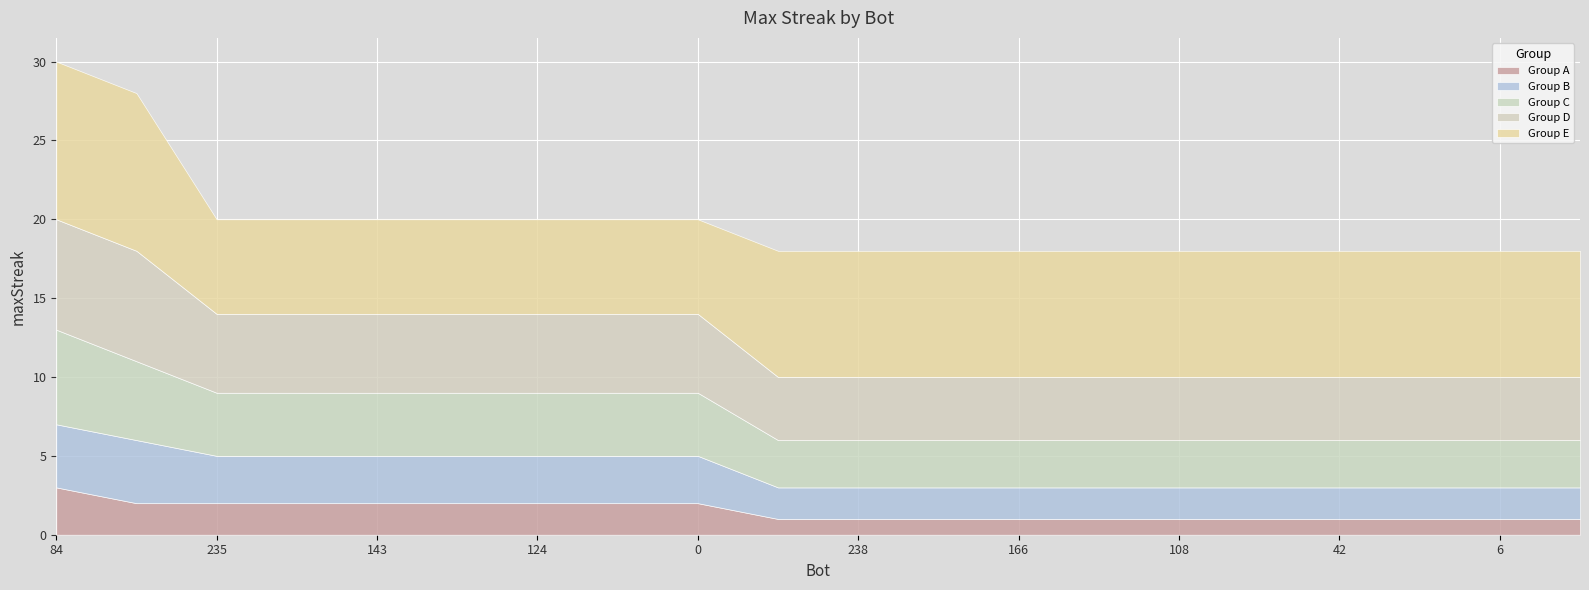

What value does the data have at 235, to the nearest 10?

20